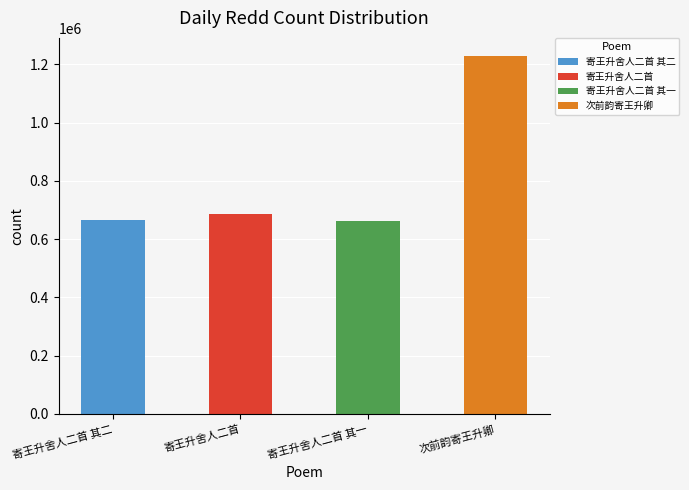

What value does the data have at 寄王升舍人二首, to the nearest 100?

686700